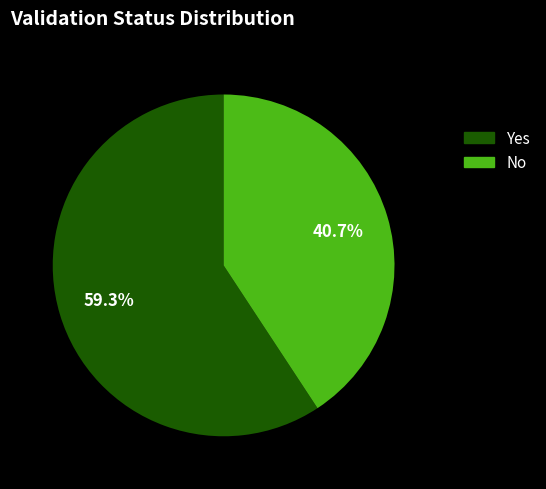

Is it true that Yes is 51% of the pie?

False